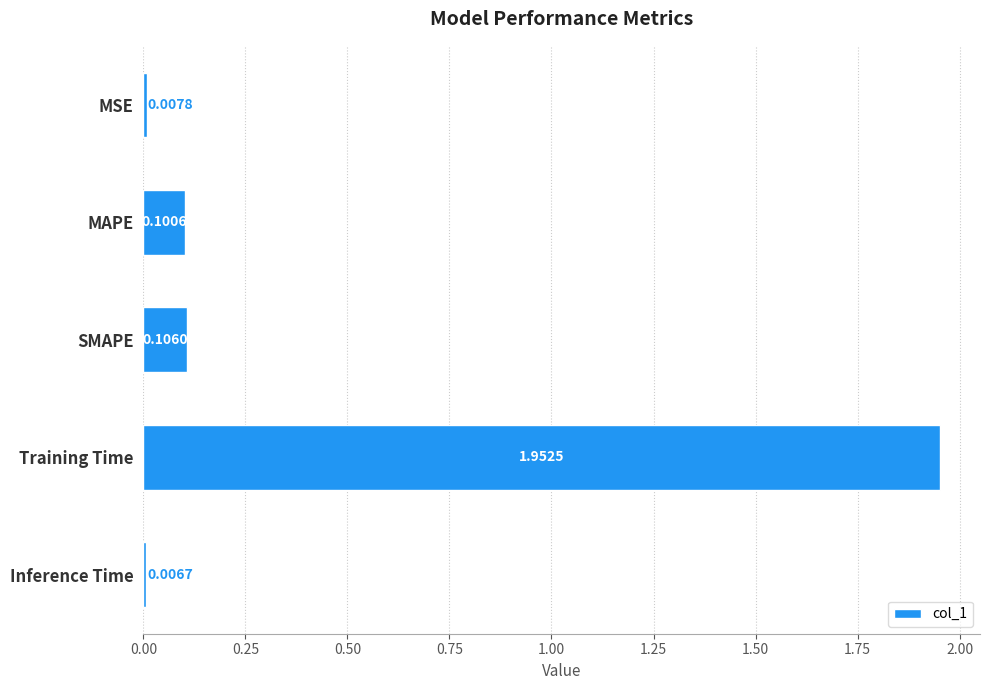

Does the chart contain stacked bars?

No